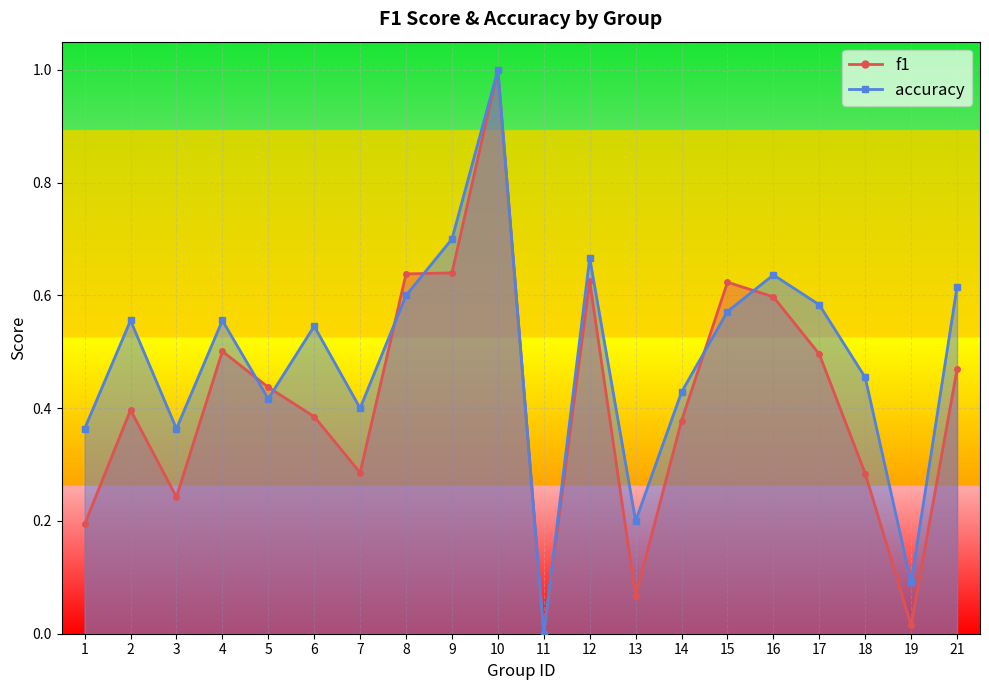

At which category does f1 reach its first local peak?

2